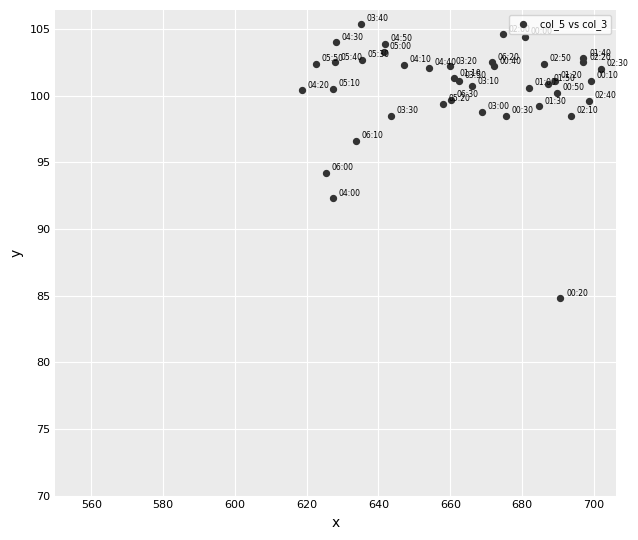

What Y value in the scatter plot is closest to 95?

94.2